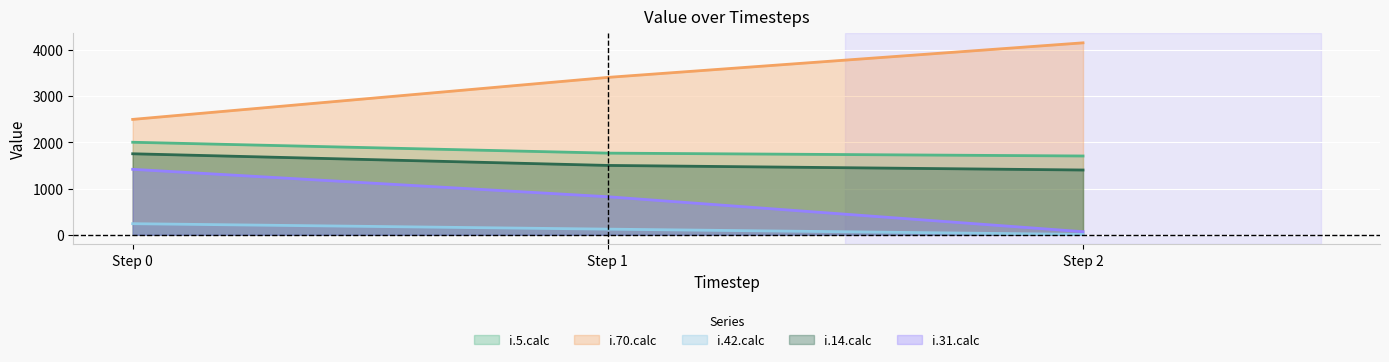

What are all the series names shown in the legend?

i.5.calc, i.70.calc, i.42.calc, i.14.calc, i.31.calc